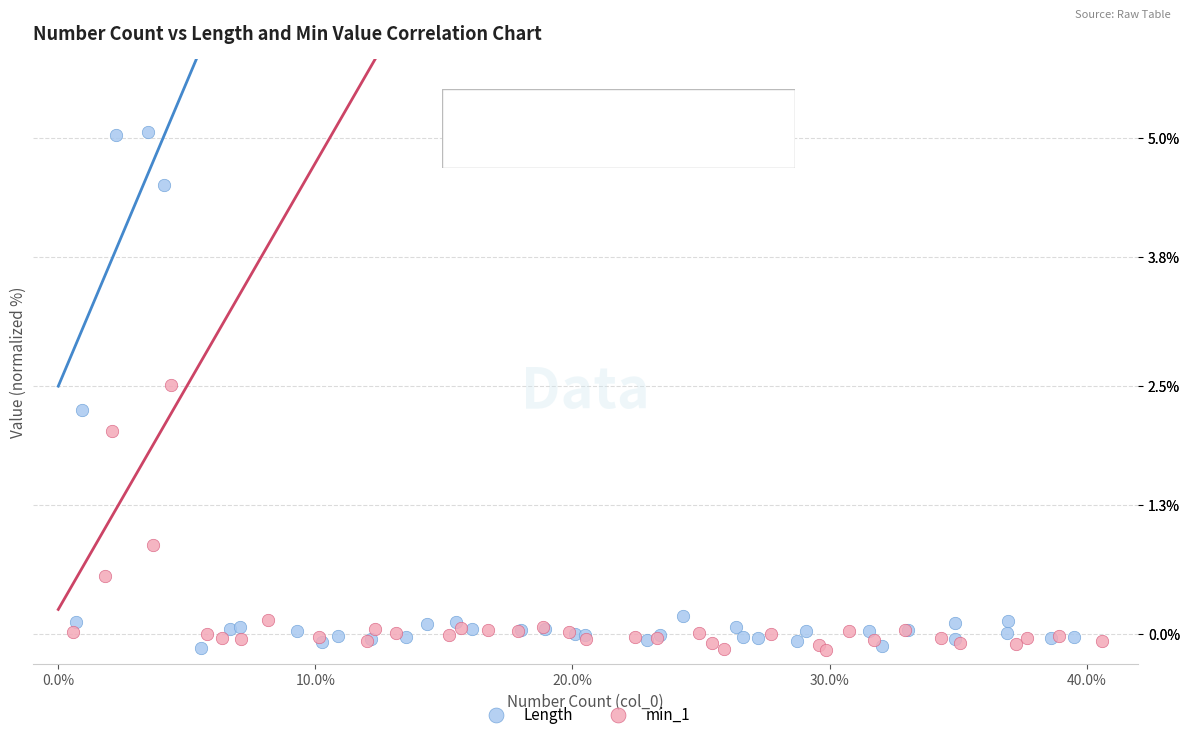

Which series has the widest spread of Y values?

Length